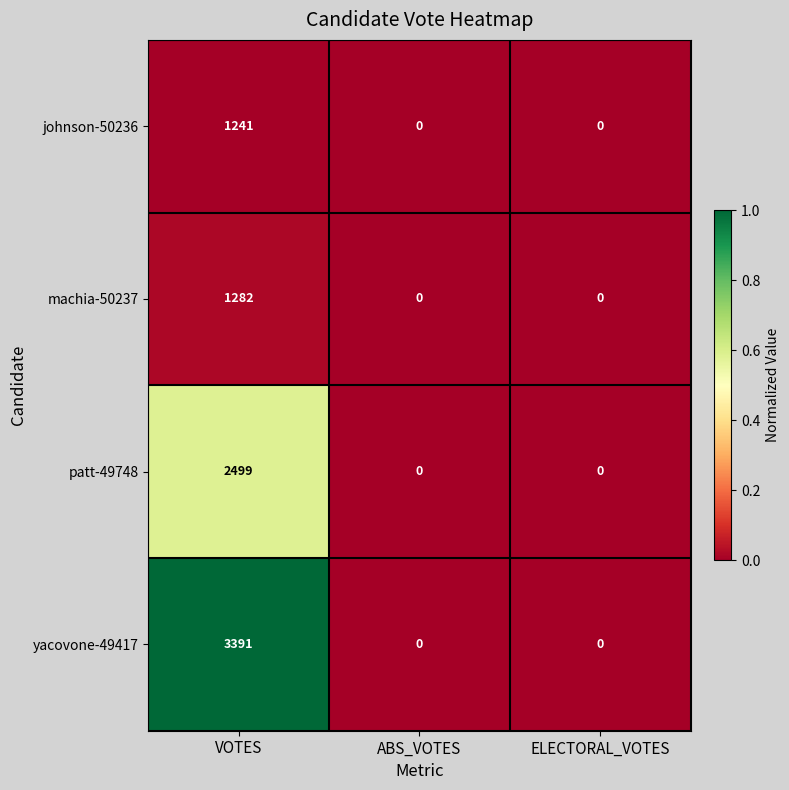

How many data points does each series have?

3